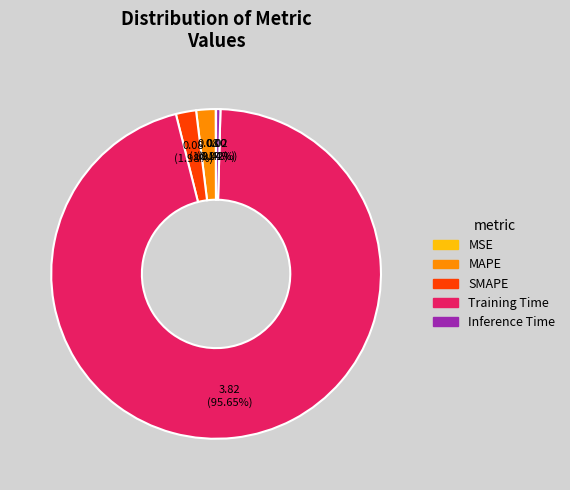

To the nearest percent, what is the average slice percentage?

20%